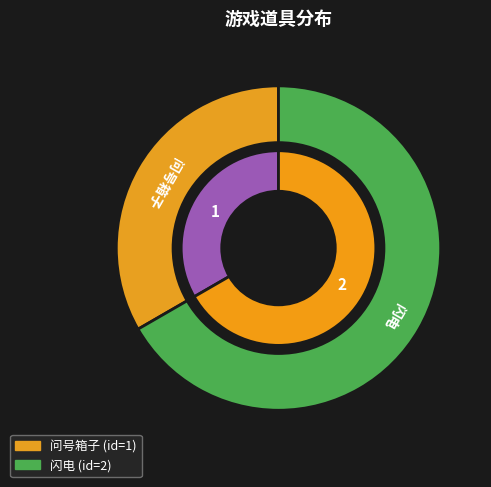

Between 问号箱子 and 闪电, which is larger?

闪电